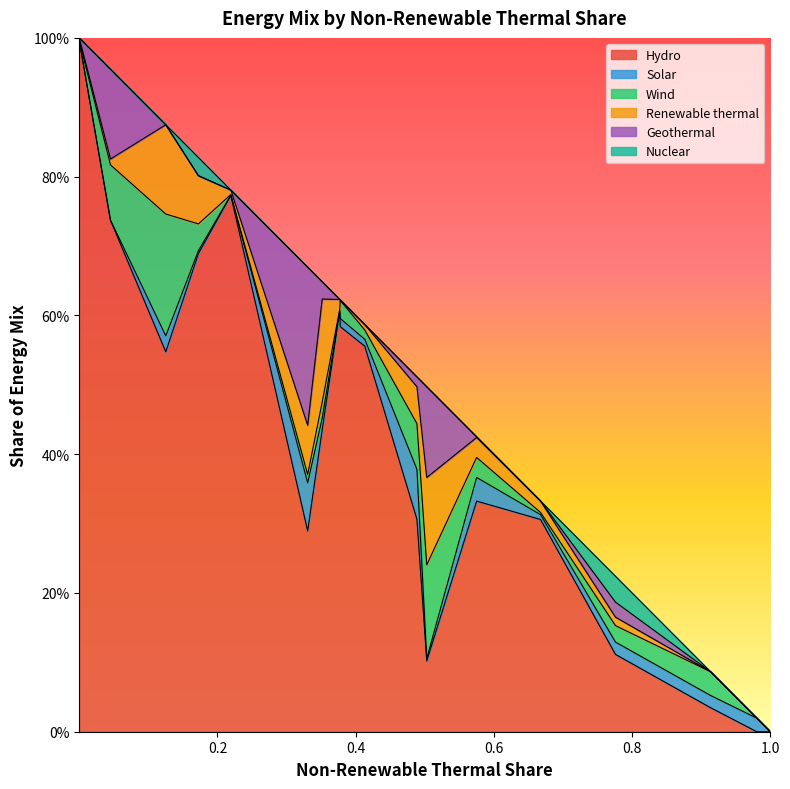

Does the chart display data point markers on the line(s)?

No